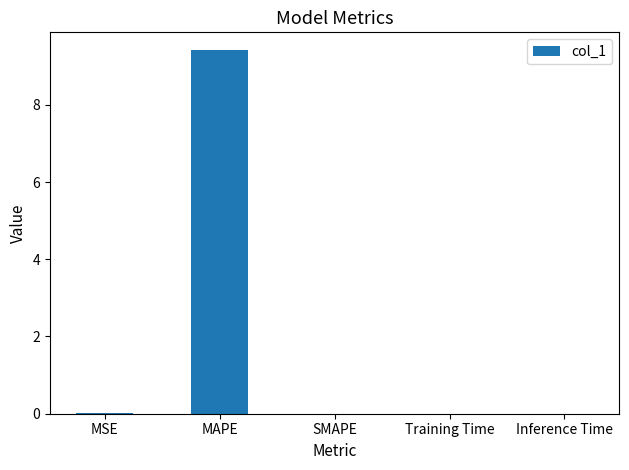

What value does the data have at MAPE?

9.4